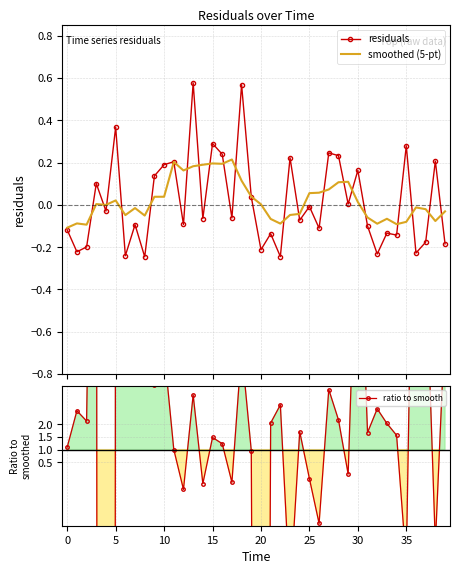

What are all the series names shown in the legend?

residuals, smoothed (5-pt), ratio to smooth